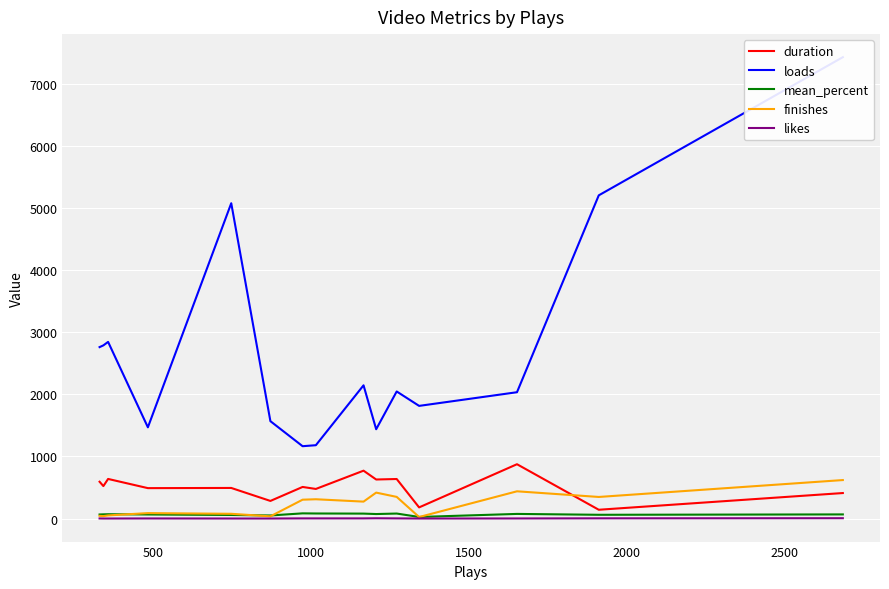

True or false: mean_percent and likes cross at least once.

False